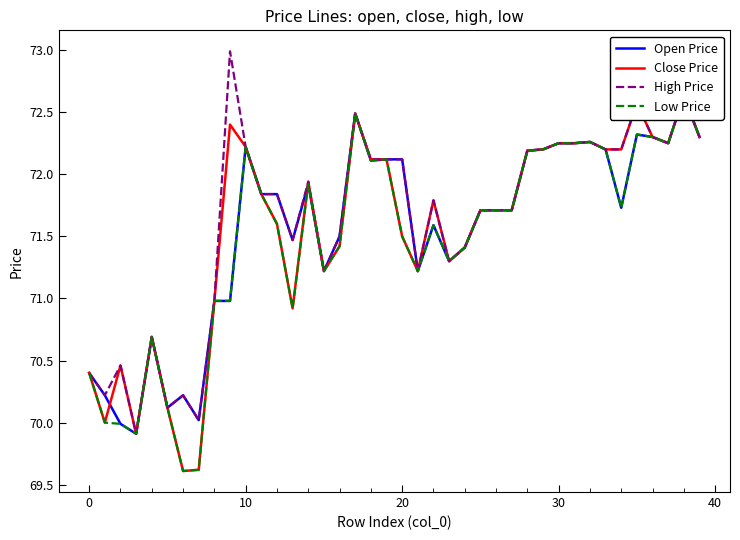

The value of High Price at 30 is 25.6. True or false?

False